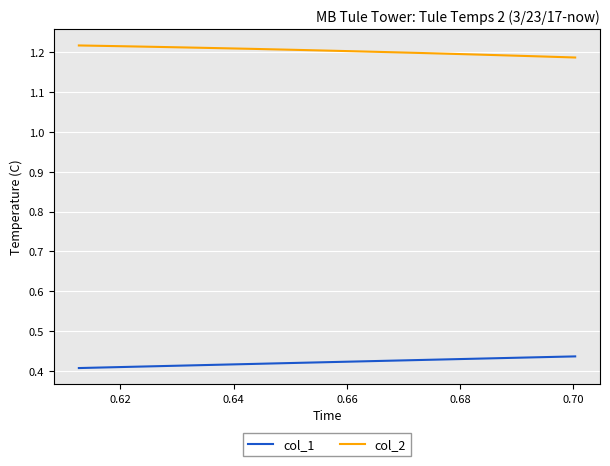

Rank the series by their average value, from lowest to highest.

col_1, col_2